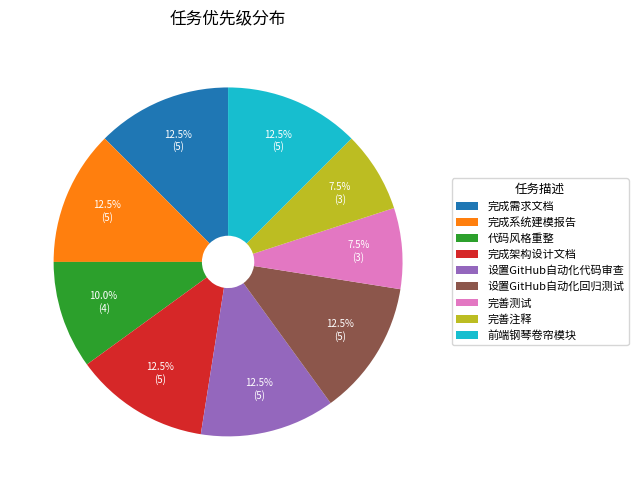

Combined, do 完成需求文档 and 设置GitHub自动化回归测试 account for over 50%?

No